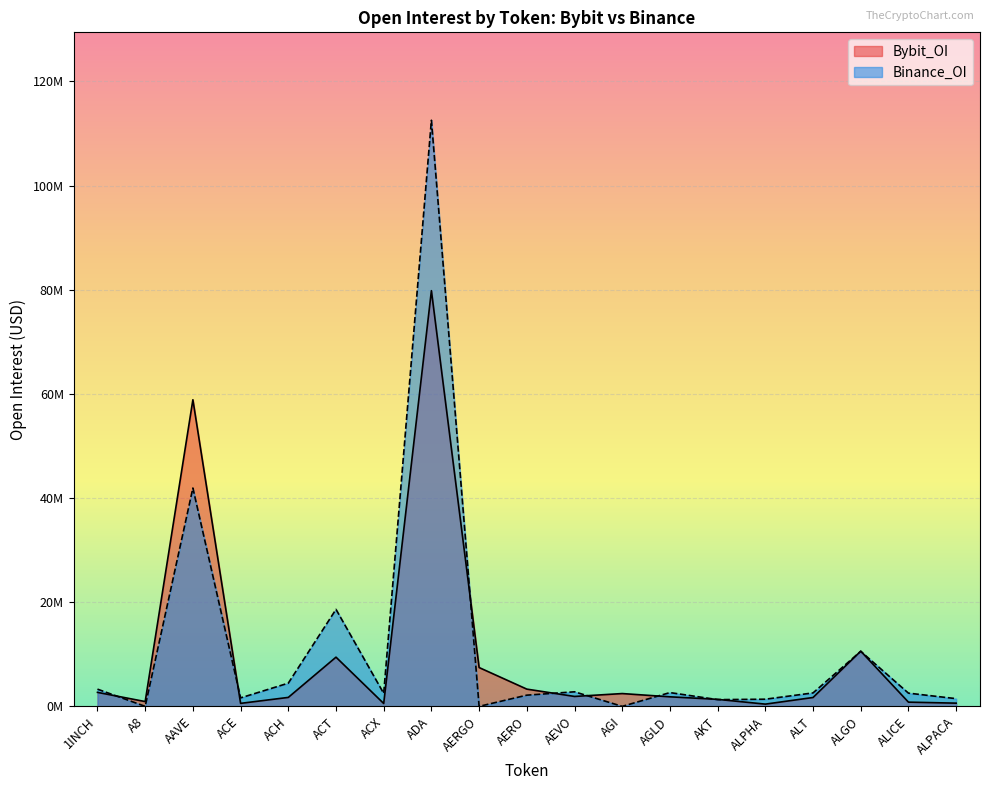

Which label corresponds to the smallest value in the chart?

A8